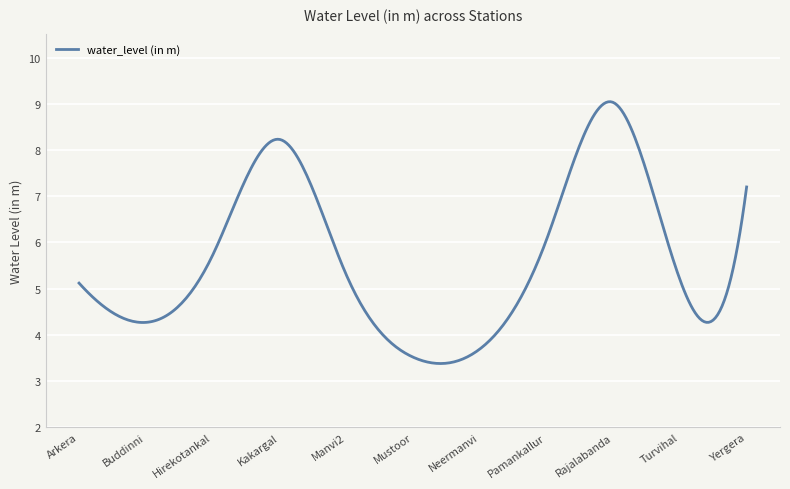

What is the difference between the maximum and minimum values?

5.7